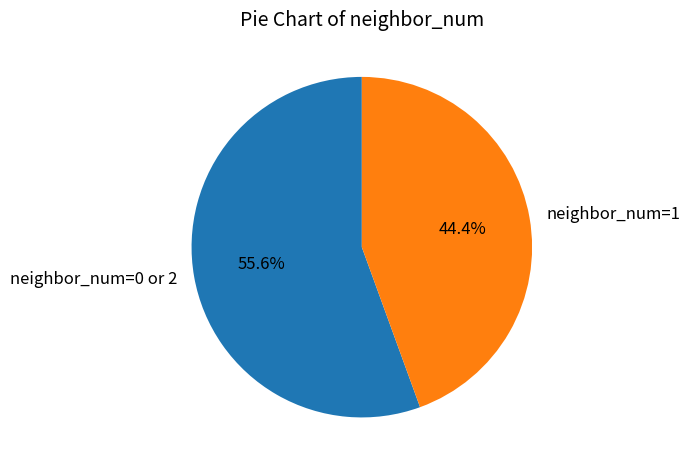

Between neighbor_num=1 and neighbor_num=0 or 2, which is larger?

neighbor_num=0 or 2